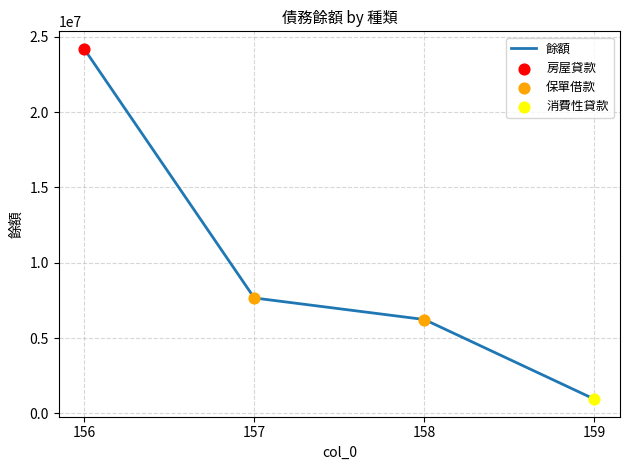

What is the ratio of the value at 158 to the value at 156?

0.3